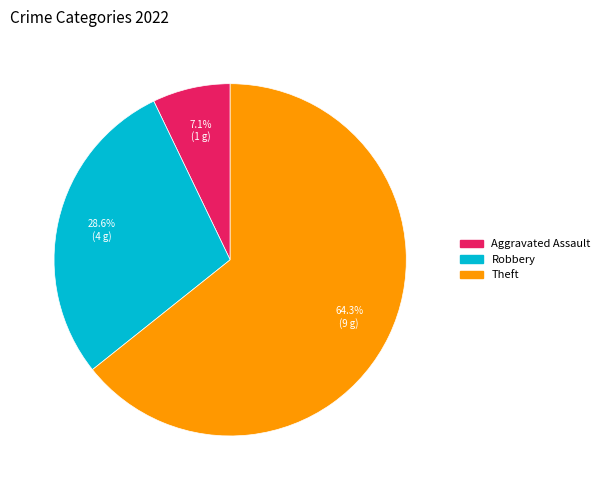

Count the number of slices in the pie.

3